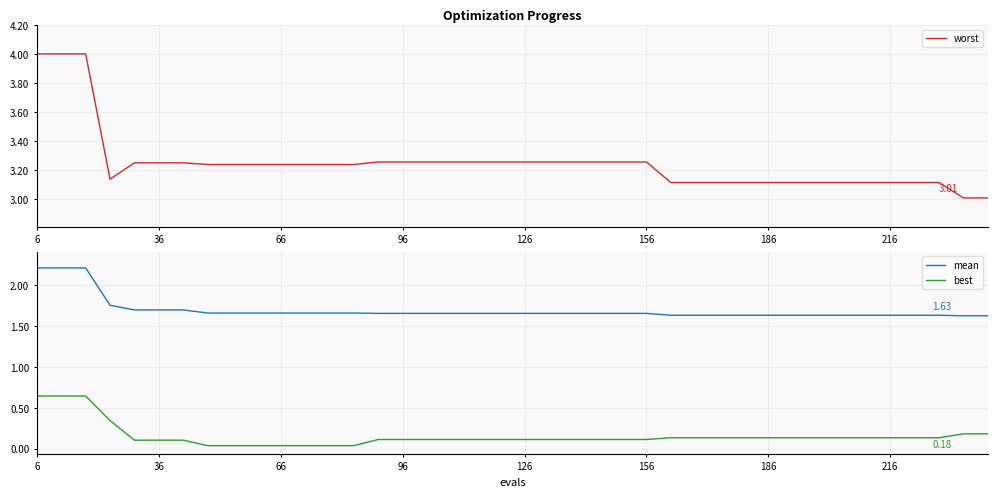

True or false: best and mean cross at least once.

False